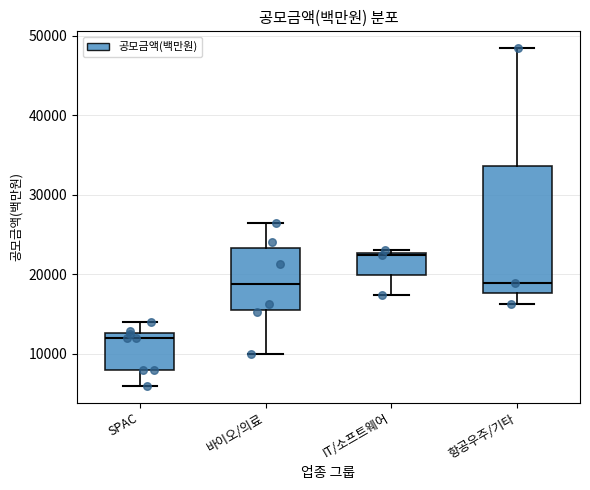

Reading left to right, transcribe this box plot: for each box, give where its median line is, the range the box spans, and where its two whiskers end, as read against the y-axis. The values are not printed on the chart, so give them approximately, as read against the axis.

SPAC: median 12000, box 8000 to 13000, whiskers 6000 to 14000
바이오/의료: median 19000, box 16000 to 23000, whiskers 10000 to 26000
IT/소프트웨어: median 22000, box 20000 to 23000, whiskers 17000 to 23000
항공우주/기타: median 19000, box 18000 to 34000, whiskers 16000 to 48000